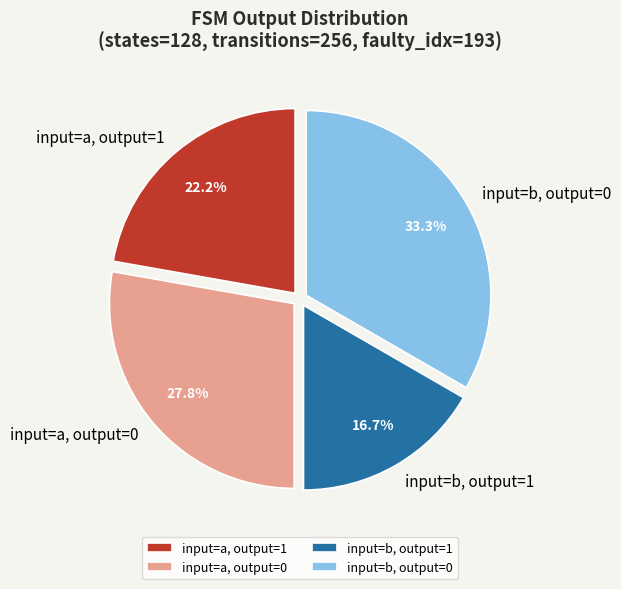

What is the ratio of the value at input=a, output=1 to the value at input=b, output=0?

0.7